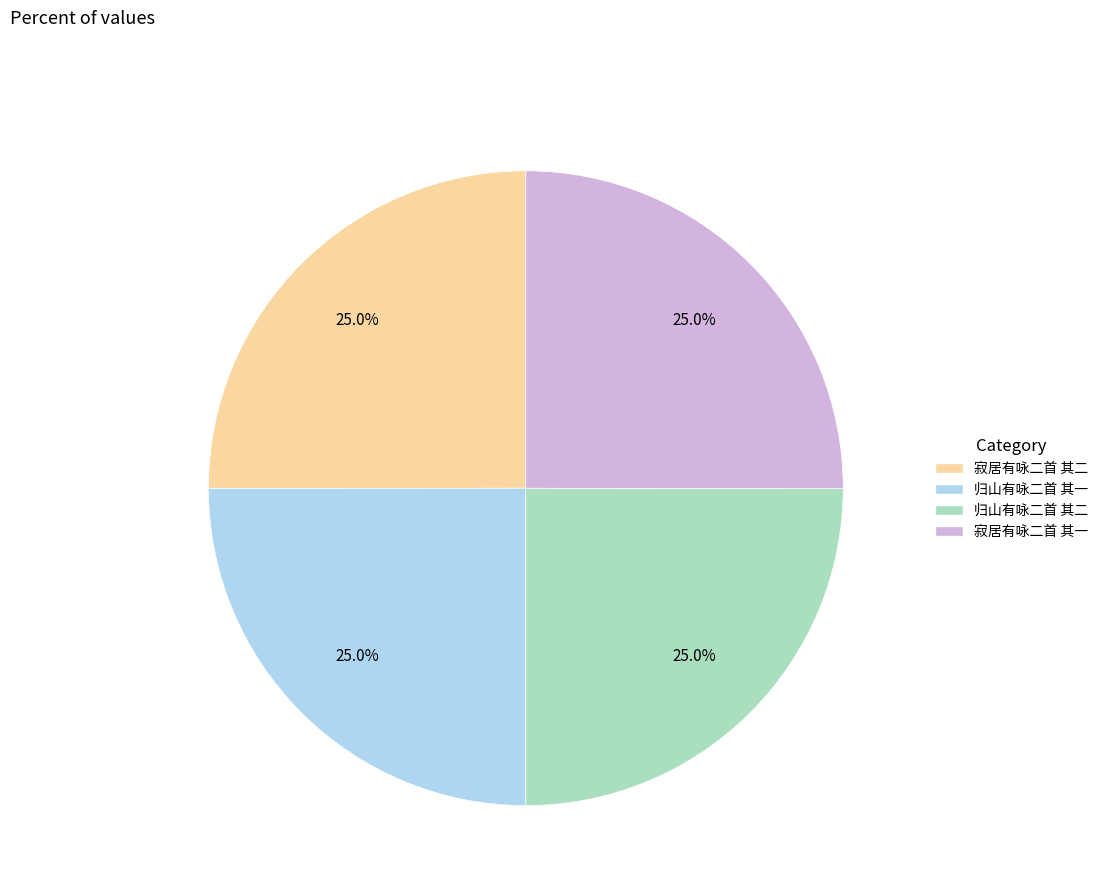

Does 寂居有咏二首 其二 represent more than half of the total?

No